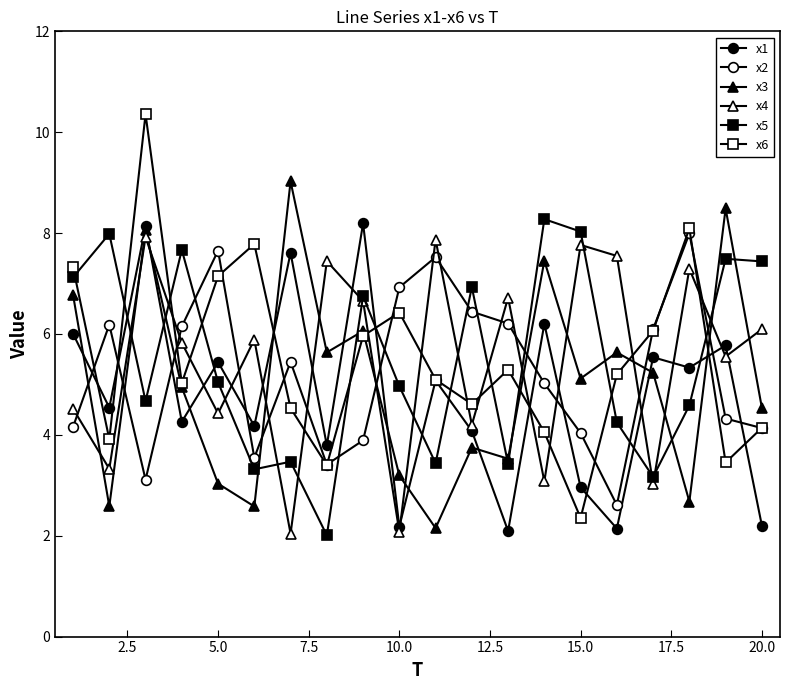

Does the chart have visible grid lines?

No